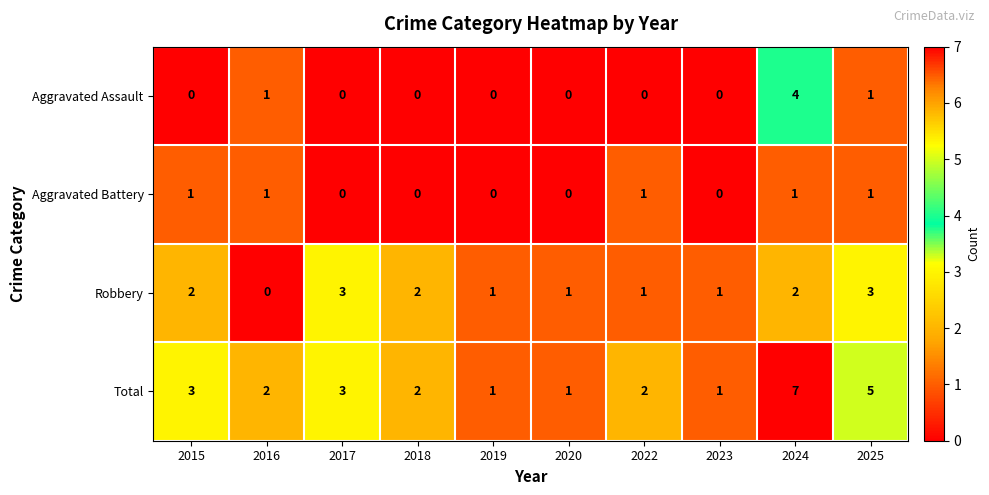

The value of Aggravated Assault at 2019 is 0. True or false?

True